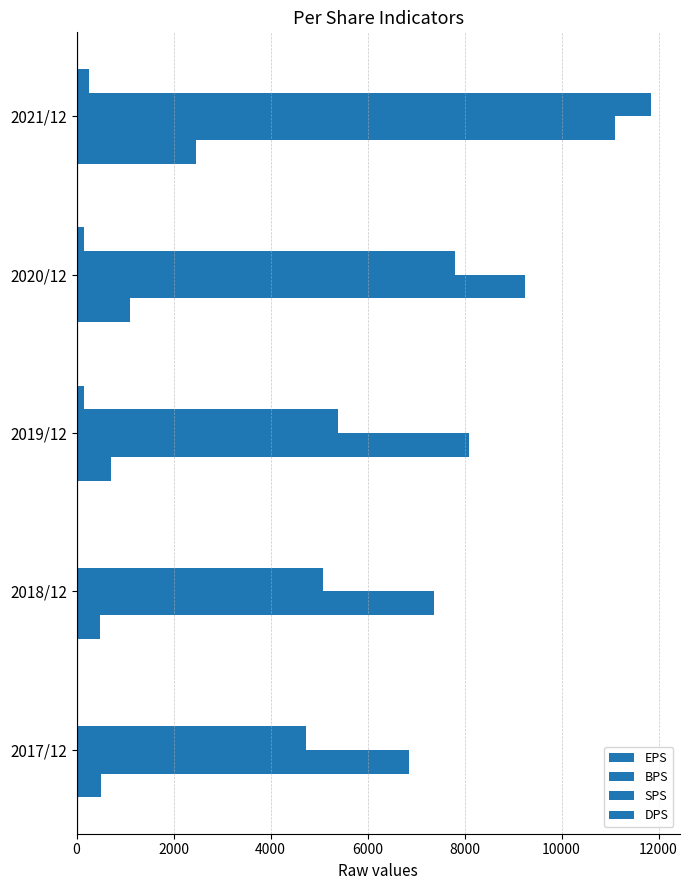

How many data points does each series have?

5